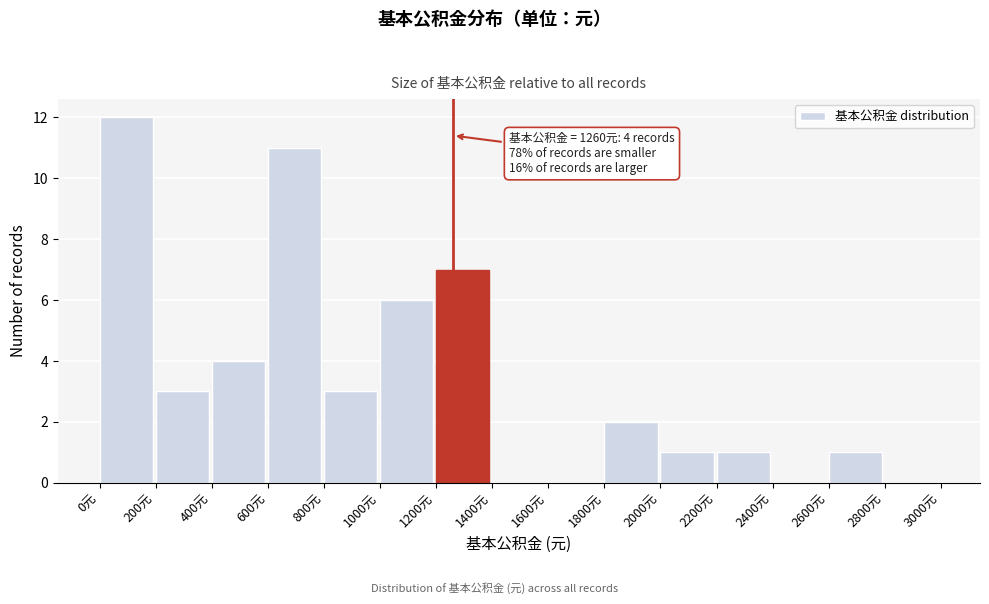

Over which range of the x-axis is the bar tallest?

0 to 200